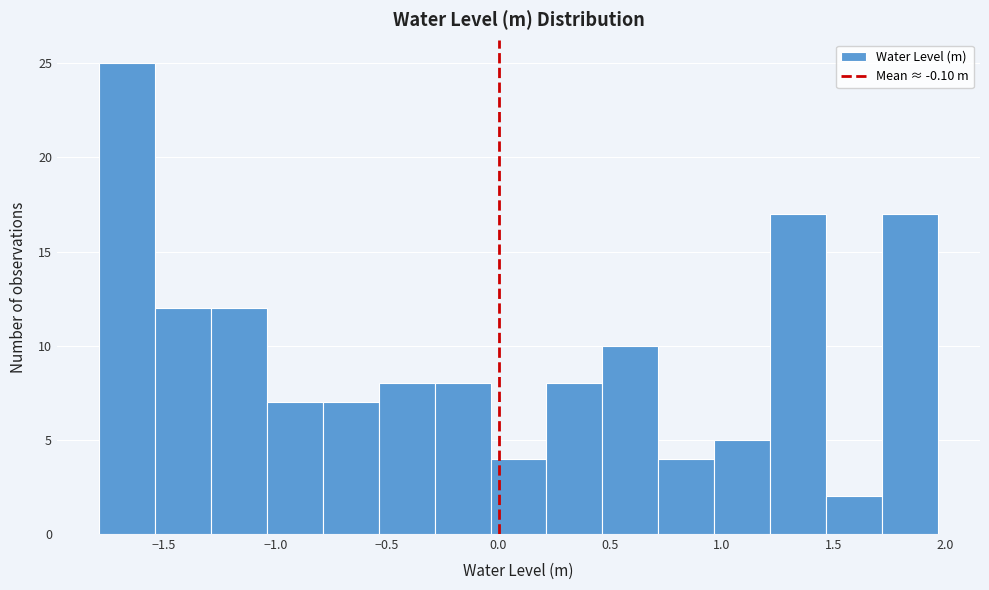

Reading left to right, list every bar in this chart as the range it spans on the x-axis followed by its height. Neither the bar edges nor the heights are printed on the chart, so give them approximately, as read against the axes.

-1.80 to -1.55: 25
-1.55 to -1.30: 12
-1.30 to -1.05: 12
-1.05 to -0.80: 7
-0.80 to -0.55: 7
-0.55 to -0.30: 8
-0.30 to -0.05: 8
-0.05 to 0.20: 4
0.20 to 0.45: 8
0.45 to 0.70: 10
0.70 to 0.95: 4
0.95 to 1.20: 5
1.20 to 1.45: 17
1.45 to 1.70: 2
1.70 to 1.95: 17